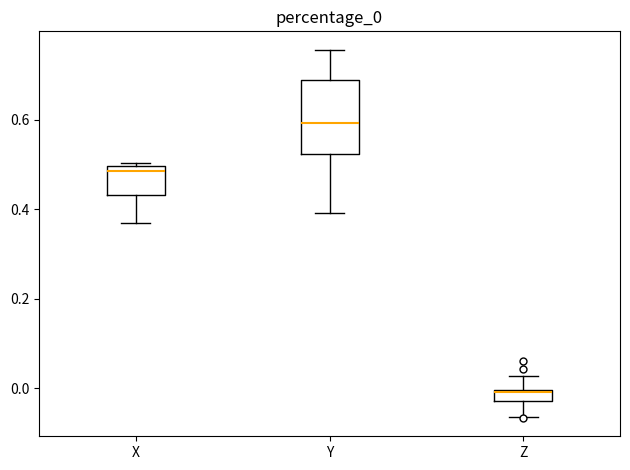

Which box's median line is the highest?

Y